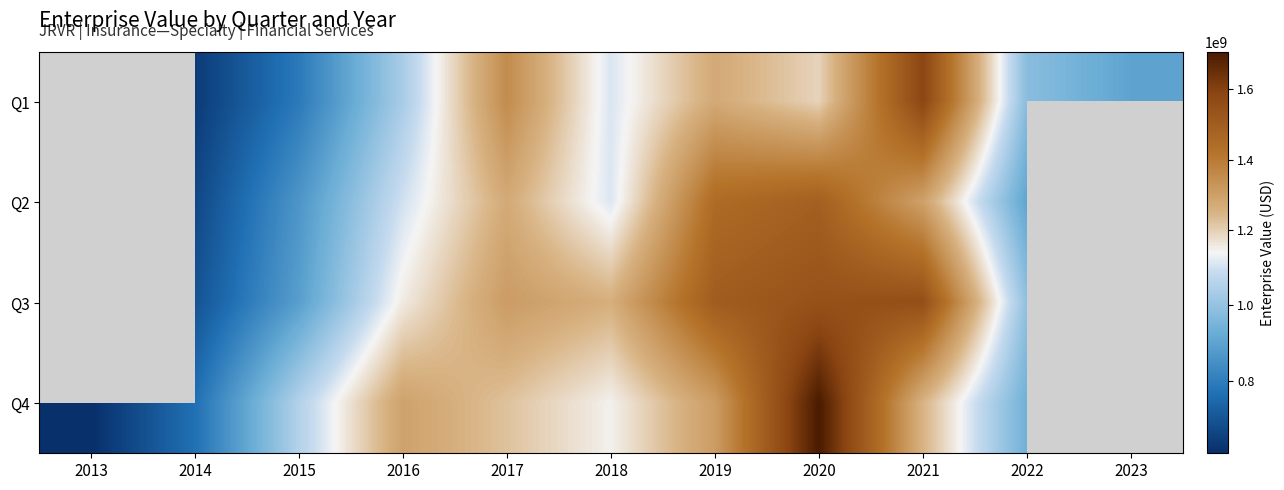

Which series has the widest spread of values?

Q4